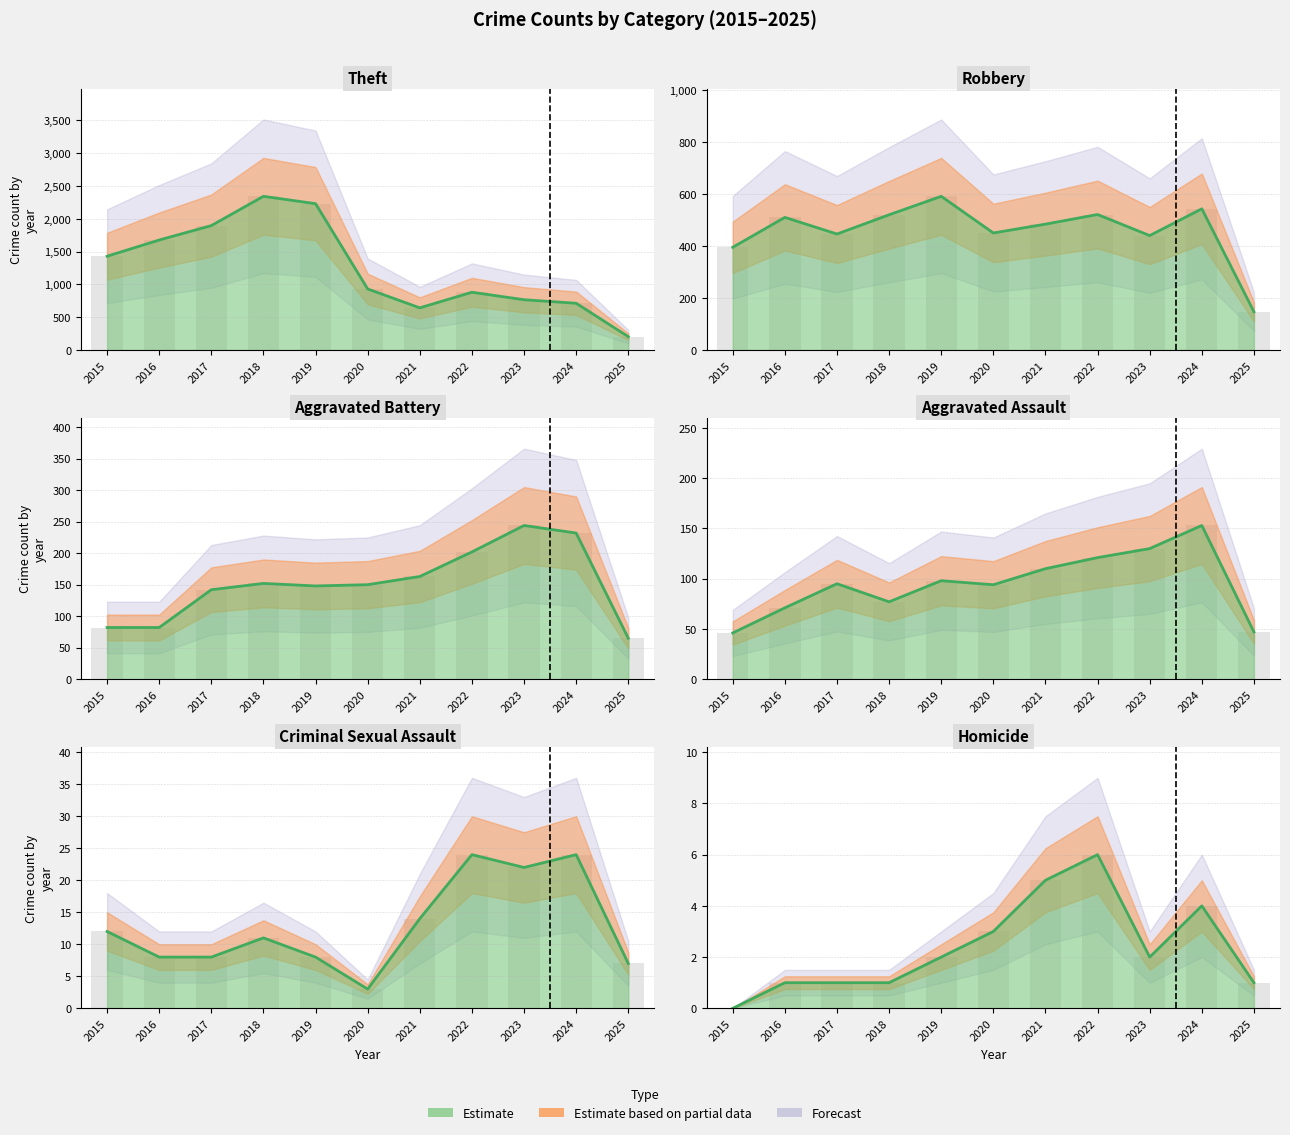

At which category is the sum across all series the highest?

2018